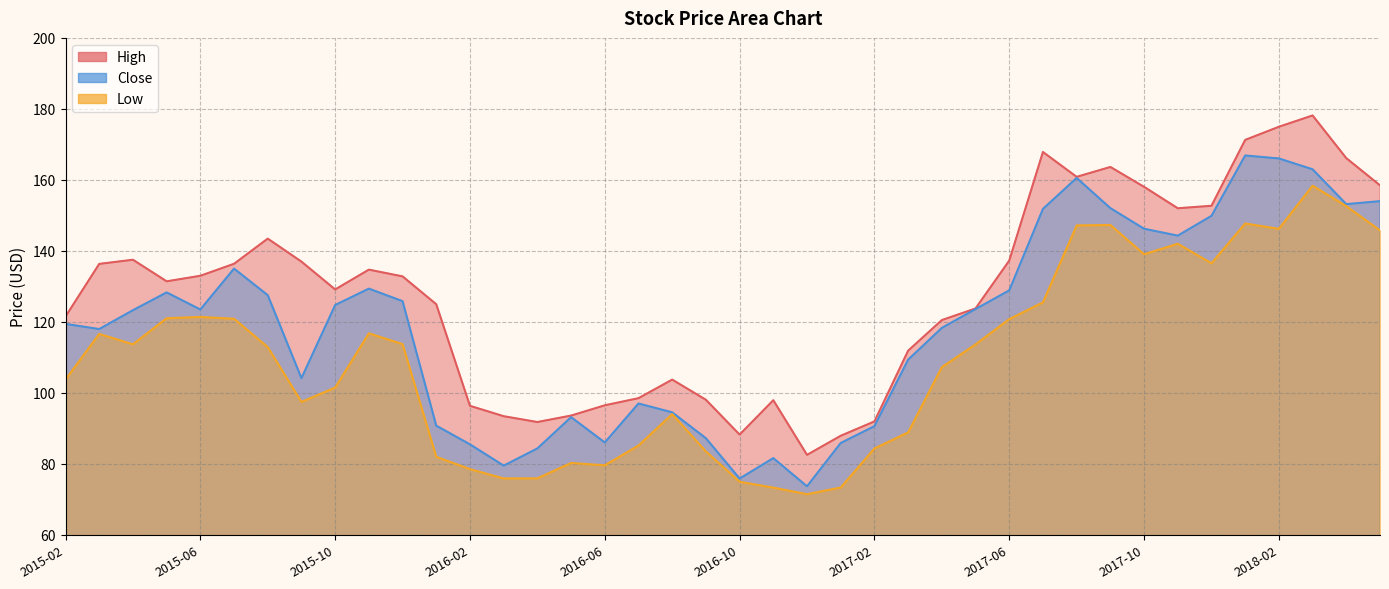

How many data points does each series have?

40